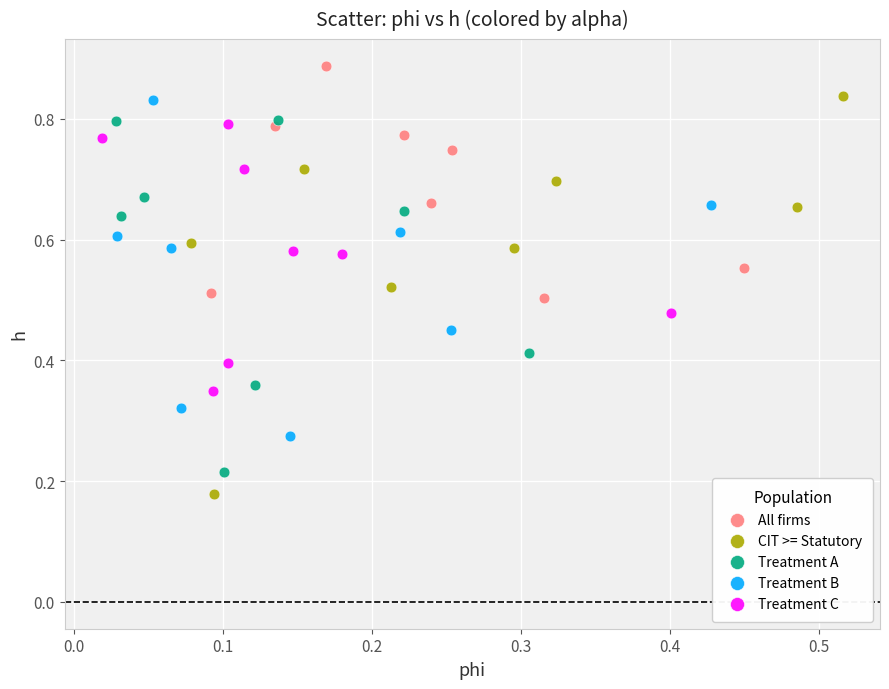

Which series reaches the maximum Y coordinate?

All firms